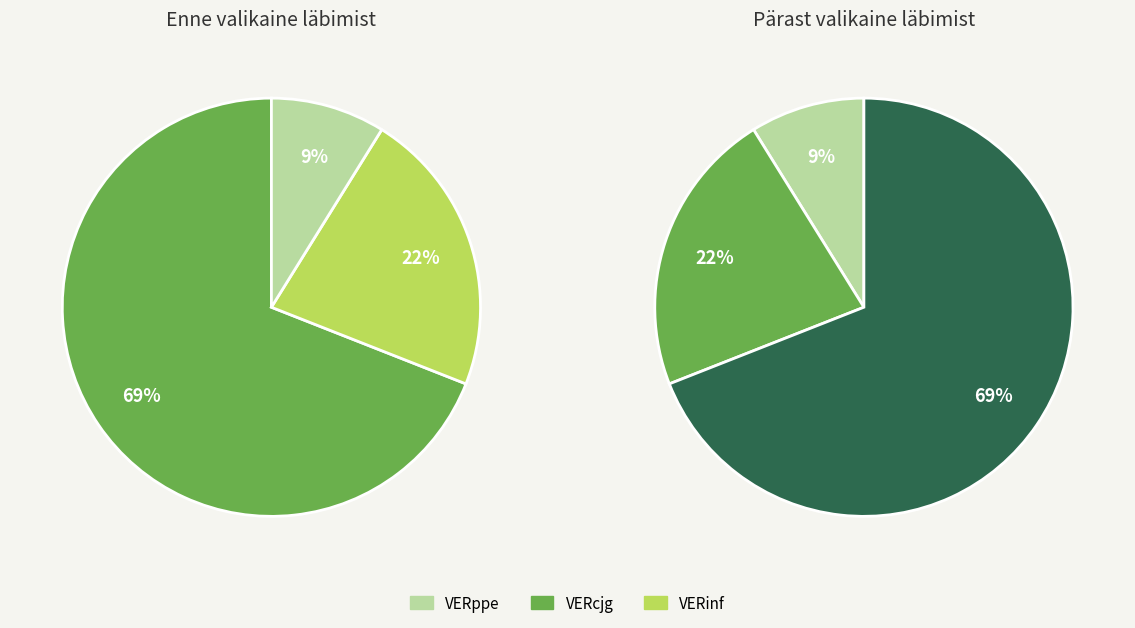

Is it true that VERppe is 9% of the pie?

True